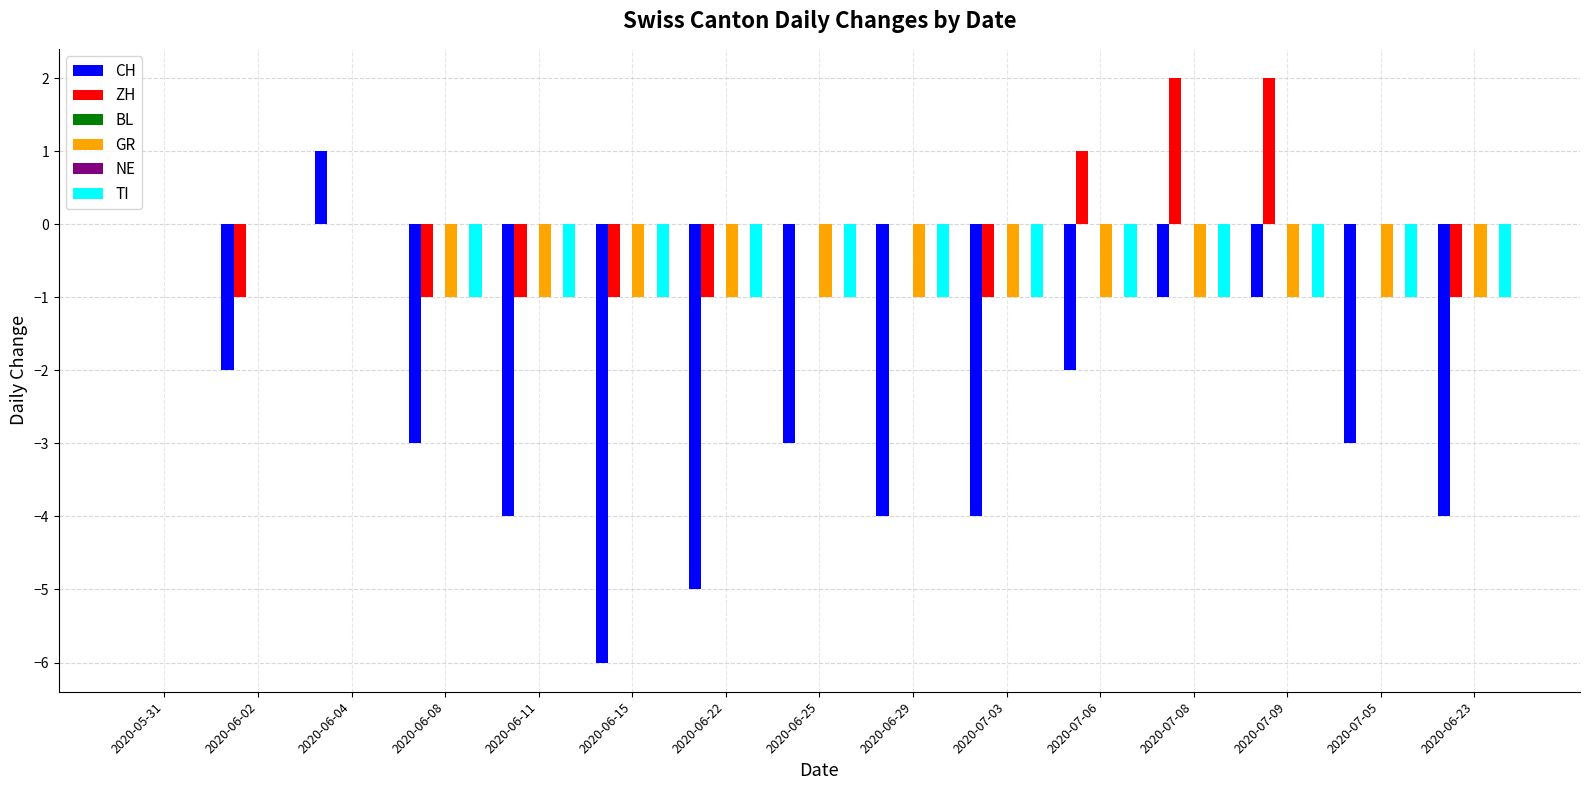

What value does the ZH series have at 2020-07-09?

2